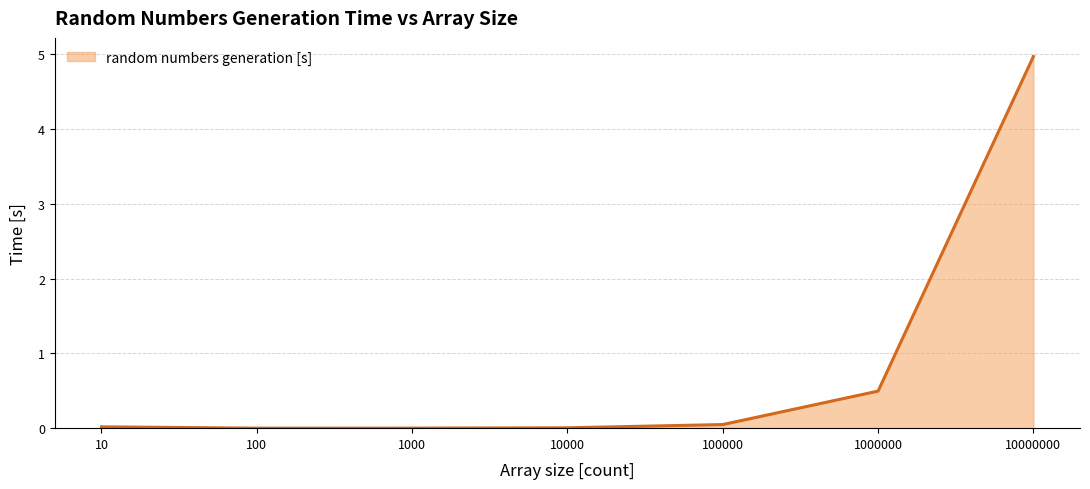

What is the difference between the maximum and minimum values?

5.0